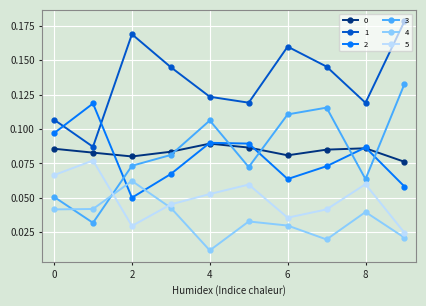

Count the 0 values in the range 0 to 1.

10